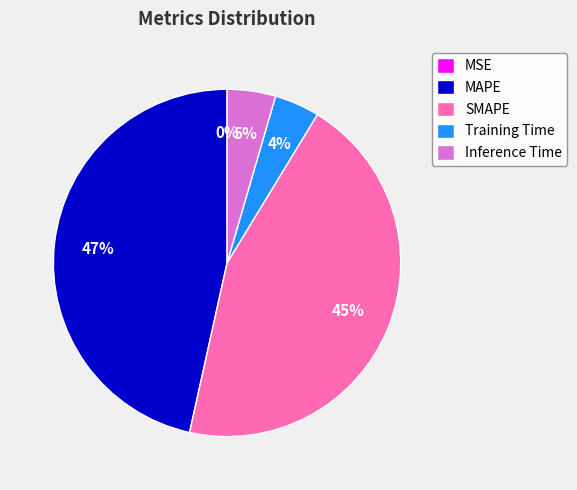

What is the largest slice in the pie chart?

MAPE